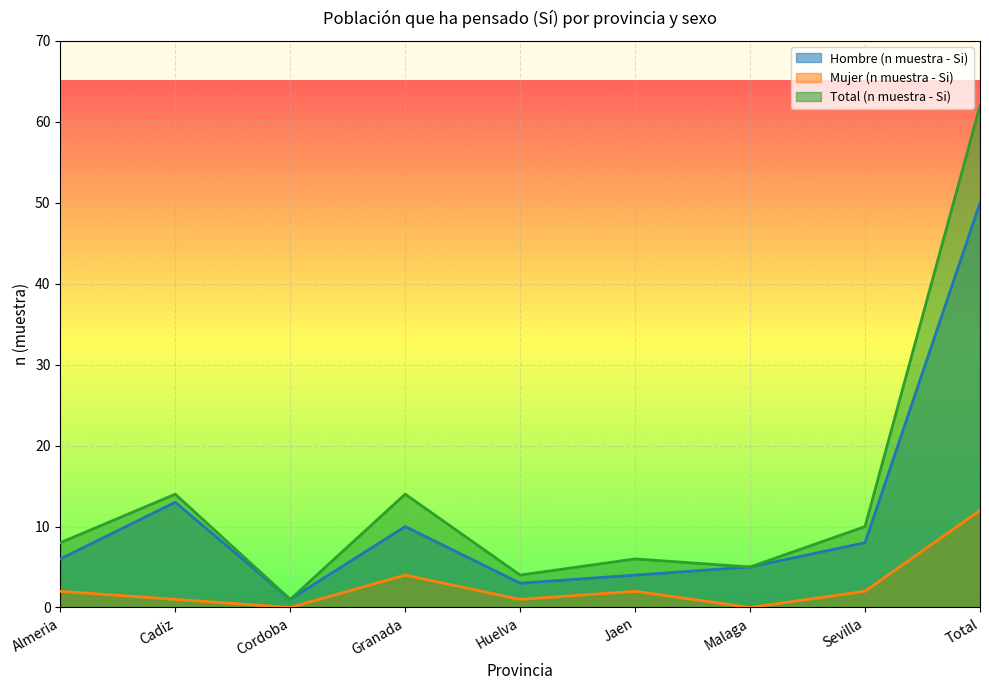

How many values in the Mujer (n muestra - Si) series are below 2?

4